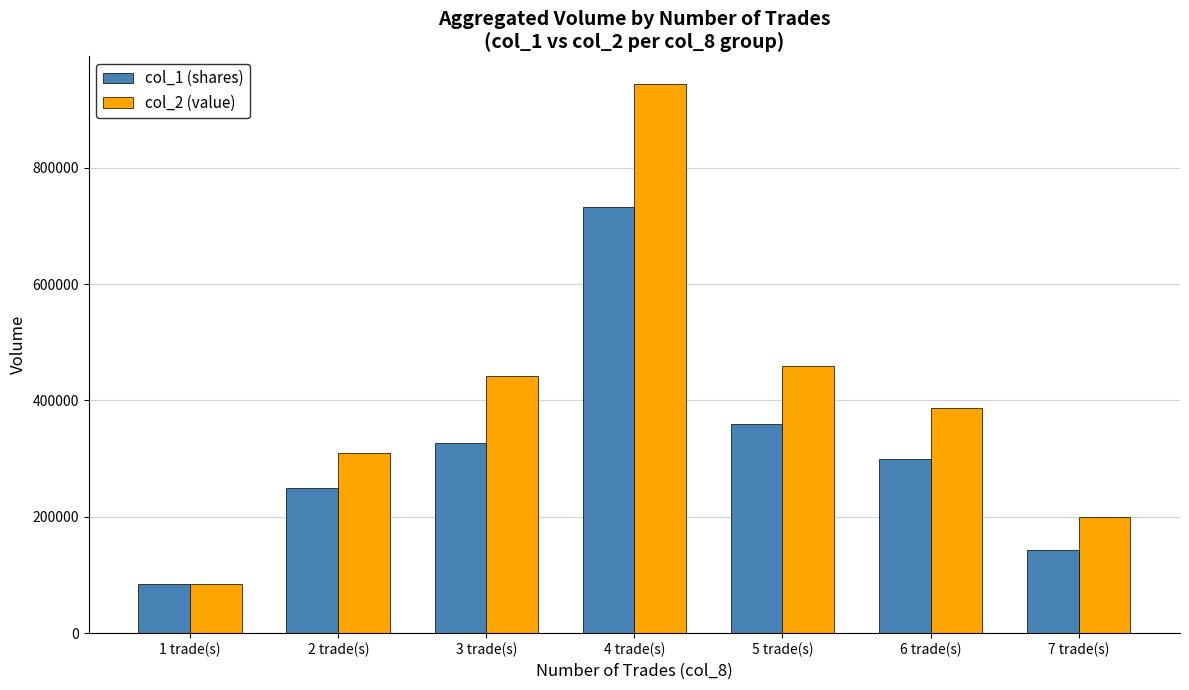

What is the label of the 3rd bar from the right?

5 trade(s)